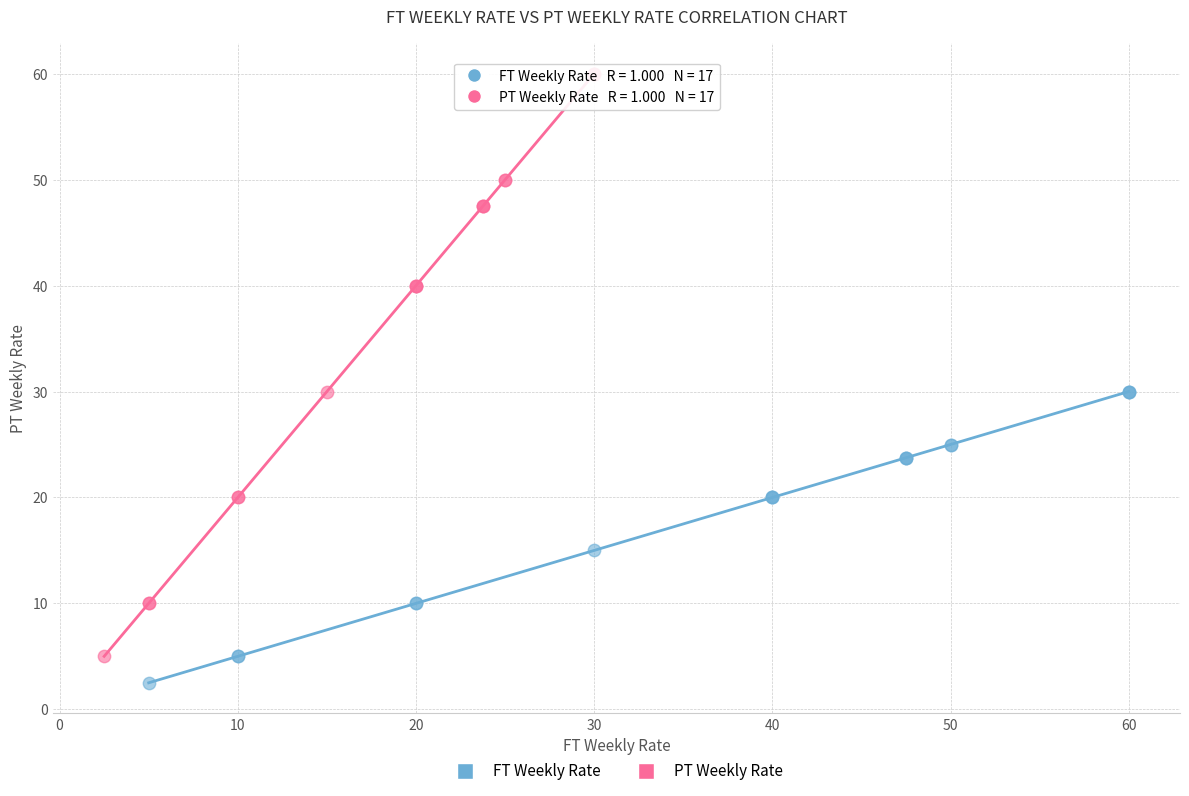

Which series has the widest spread of Y values?

PT Weekly Rate